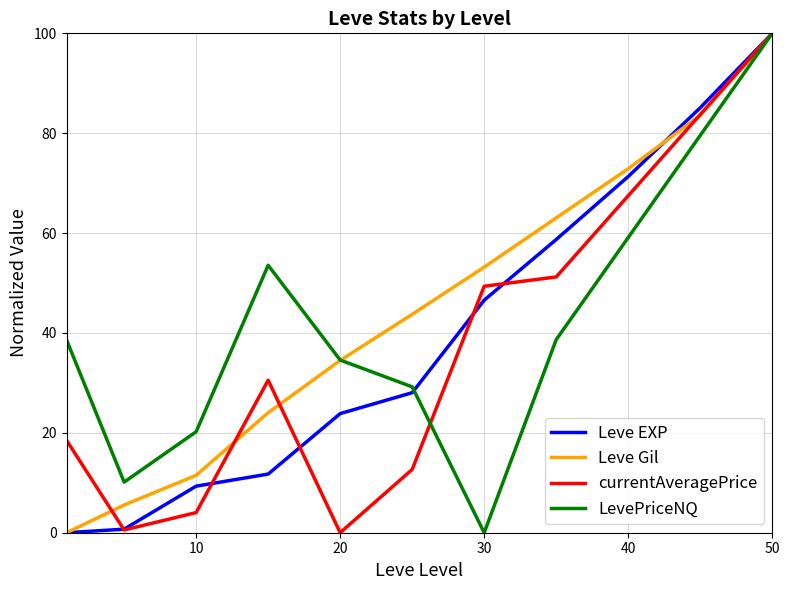

What is the maximum value shown in the chart?

100.0